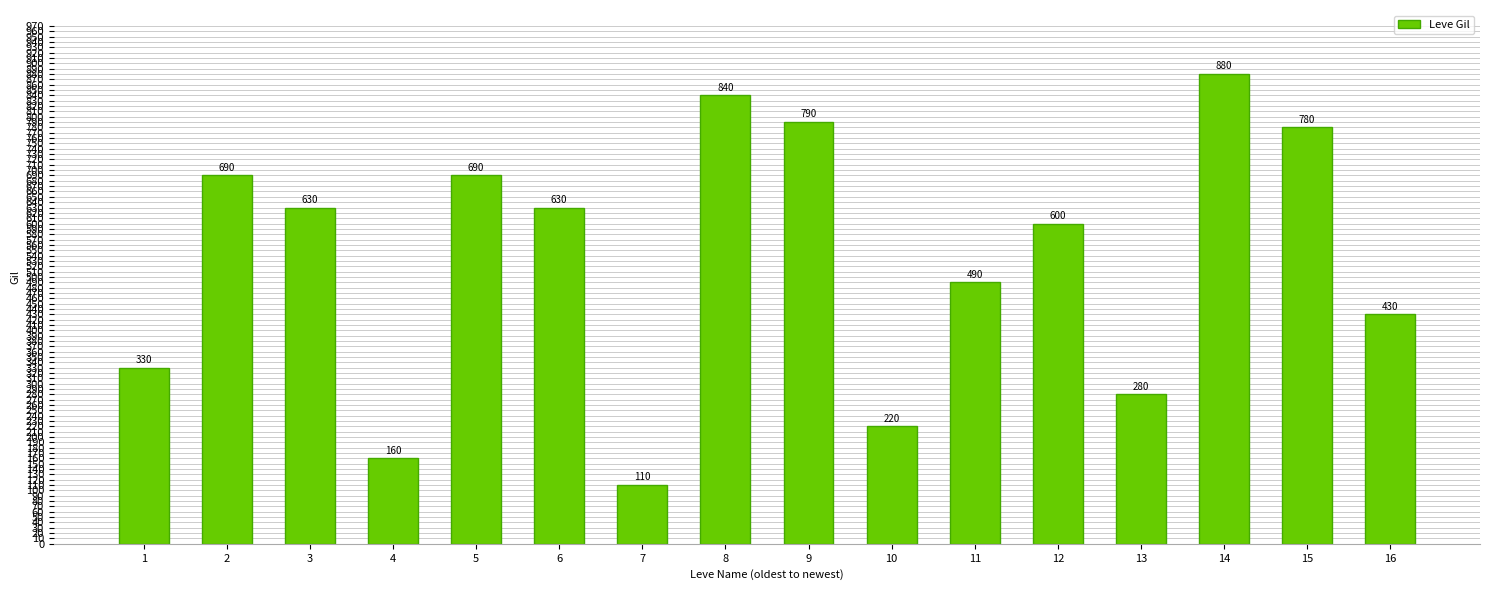

What is the maximum value shown in the chart?

880